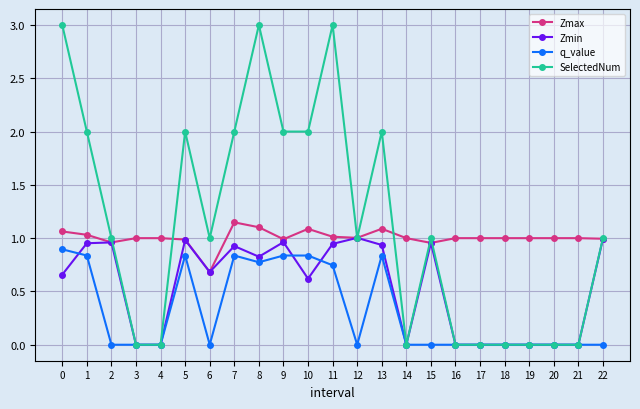

Which series ends up on top after the final intersection of Zmin and q_value?

Zmin